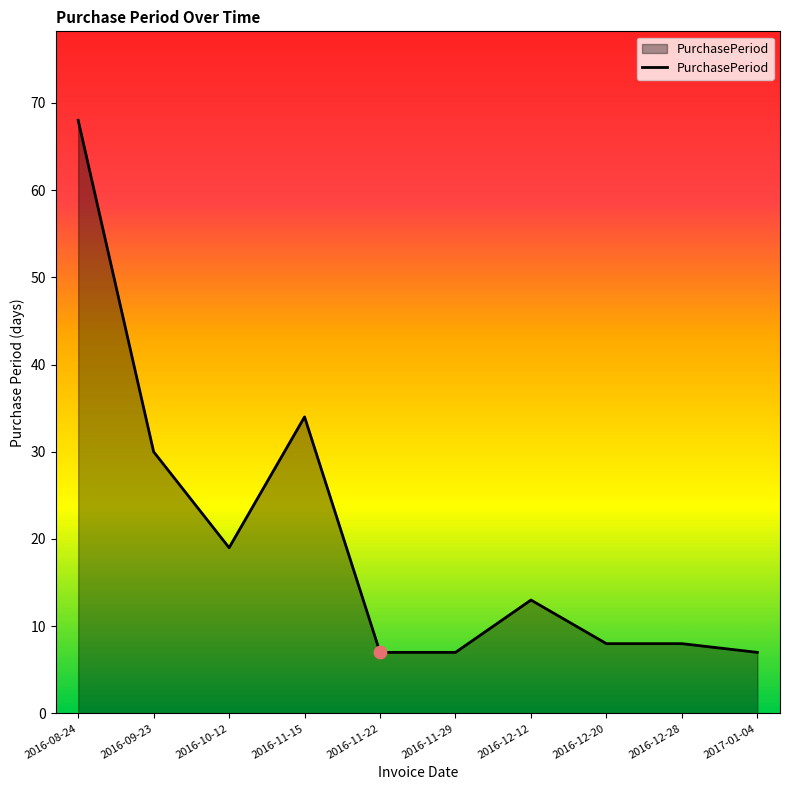

Approximately how many times larger is the value at 2016-12-12 compared to 2016-11-15?

0.4